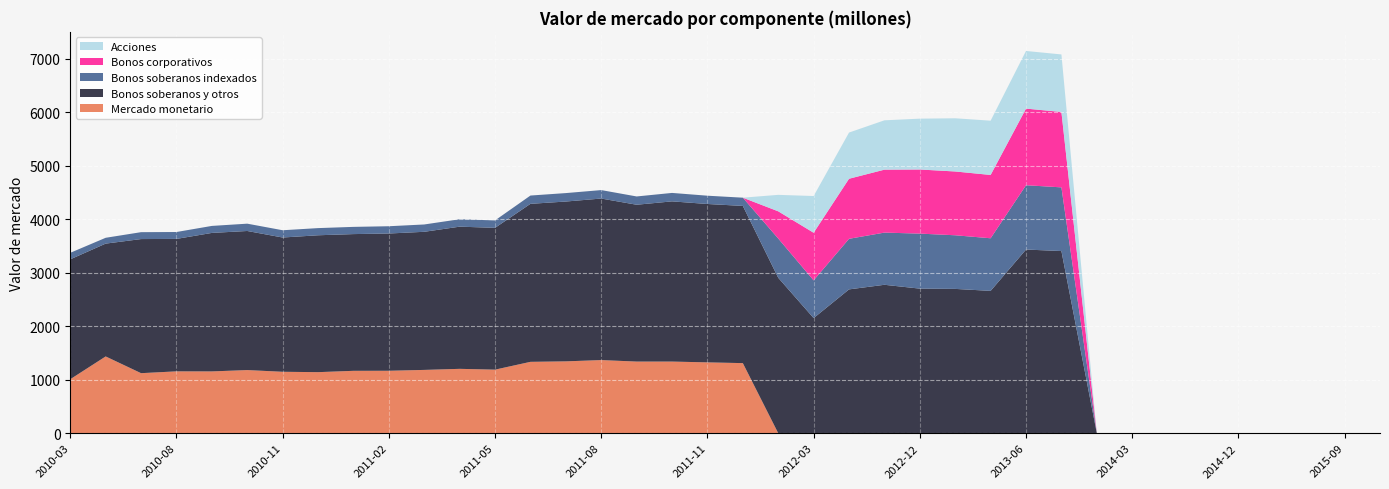

Reading left to right, extract all data points from this chart.

Mercado monetario: 1010	1436	1123	1157	1156	1181	1149	1142	1167	1168	1184	1204	1189	1335	1344	1368	1340	1340	1325	1311	0	0	0	0	0	0	0	0	0	0	0	0	0	0	0	0	0	0
Bonos soberanos y otros: 2242	2110	2508	2477	2590	2601	2511	2560	2557	2567	2583	2659	2652	2955	2989	3021	2933	2996	2962	2940	2907	2153	2690	2776	2704	2699	2662	3435	3407	0	0	0	0	0	0	0	0	0
Bonos soberanos indexados: 122	109	129	129	131	137	136	134	135	136	137	139	139	155	158	158	155	158	155	154	734	705	946	976	1029	1003	984	1203	1191	0	0	0	0	0	0	0	0	0
Bonos corporativos: 0	0	0	0	0	0	0	0	0	0	0	0	0	0	0	0	0	0	0	0	509	891	1123	1177	1199	1193	1184	1433	1410	0	0	0	0	0	0	0	0	0
Acciones: 0	0	0	0	0	0	0	0	0	0	0	0	0	0	0	0	0	0	0	0	308	687	864	923	951	995	1015	1078	1076	0	0	0	0	0	0	0	0	0